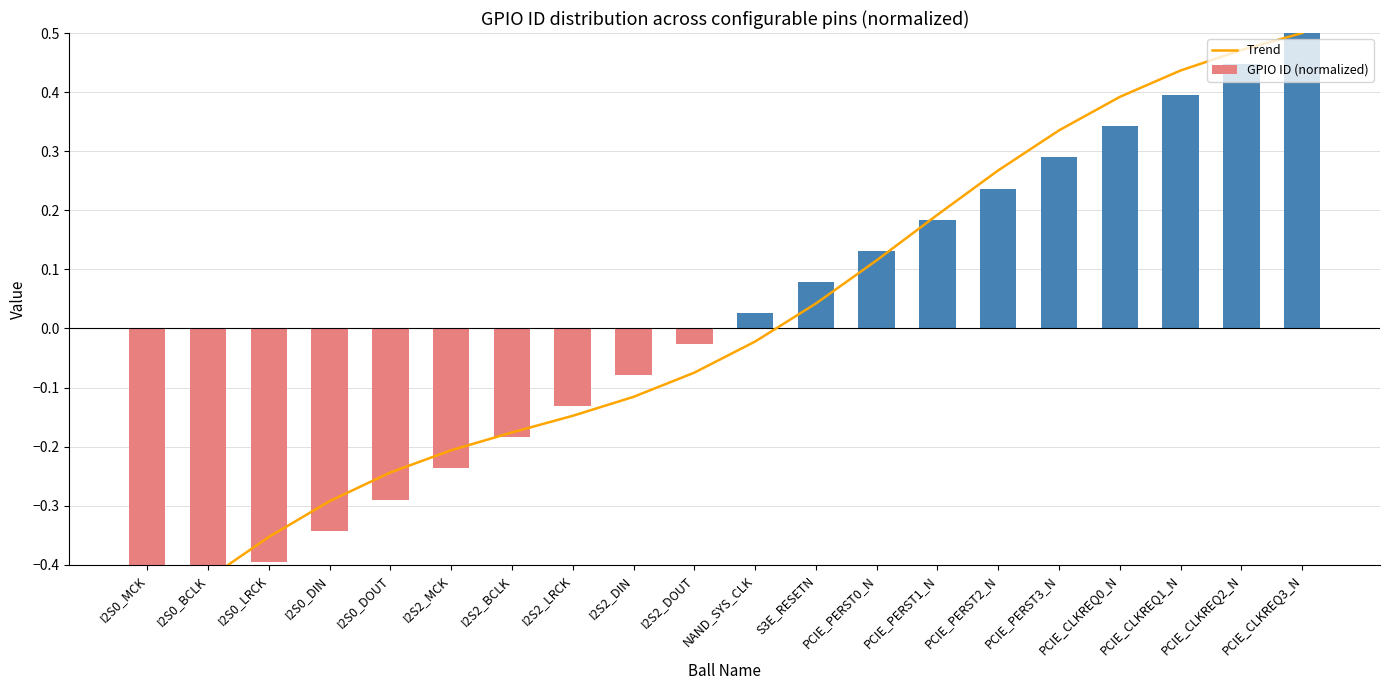

Which has a higher value, I2S2_DOUT or PCIE_PERST0_N?

PCIE_PERST0_N